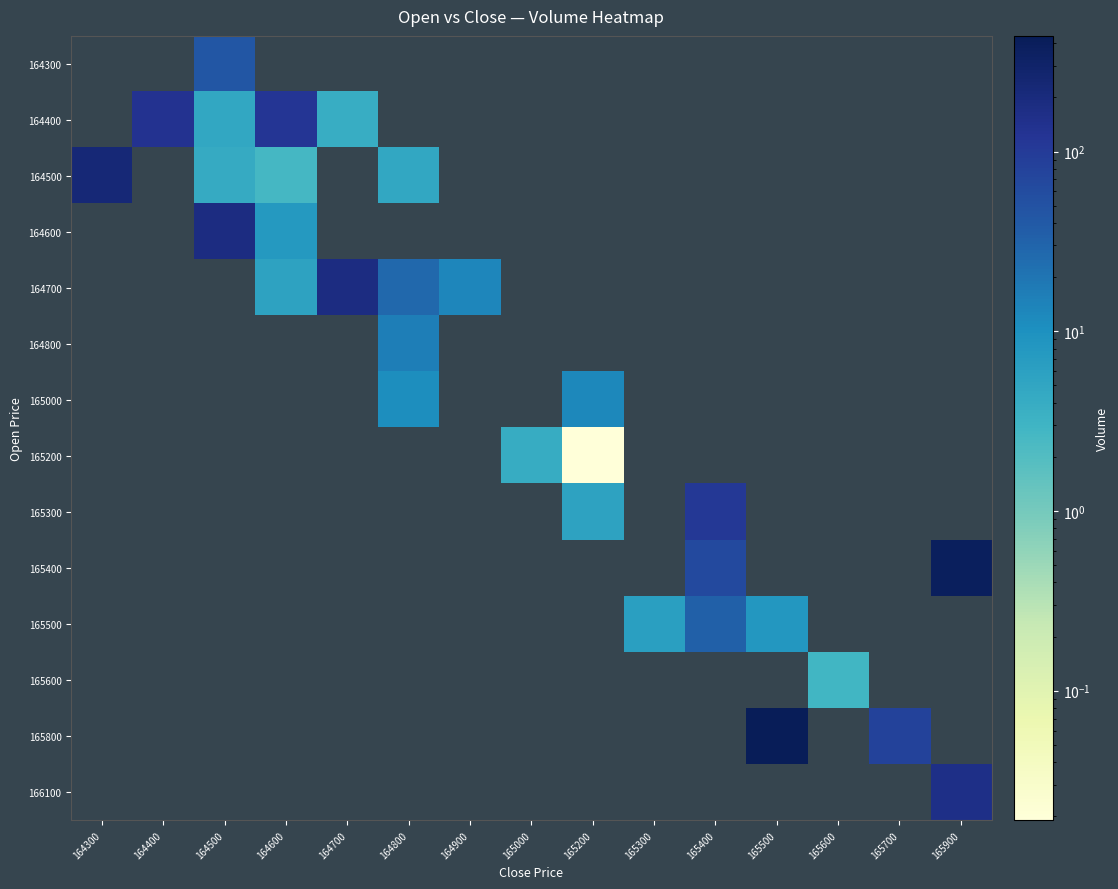

Reading left to right, extract all data points from this chart.

row_0: 164300=0.0	164400=0.0	164500=44.0	164600=0.0	164700=0.0	164800=0.0	164900=0.0	165000=0.0	165200=0.0	165300=0.0	165400=0.0	165500=0.0	165600=0.0	165700=0.0	165900=0.0
row_1: 164300=0.0	164400=133.5	164500=4.8	164600=116.2	164700=3.9	164800=0.0	164900=0.0	165000=0.0	165200=0.0	165300=0.0	165400=0.0	165500=0.0	165600=0.0	165700=0.0	165900=0.0
row_2: 164300=234.5	164400=0.0	164500=4.1	164600=2.6	164700=0.0	164800=4.7	164900=0.0	165000=0.0	165200=0.0	165300=0.0	165400=0.0	165500=0.0	165600=0.0	165700=0.0	165900=0.0
row_3: 164300=0.0	164400=0.0	164500=180.6	164600=7.7	164700=0.0	164800=0.0	164900=0.0	165000=0.0	165200=0.0	165300=0.0	165400=0.0	165500=0.0	165600=0.0	165700=0.0	165900=0.0
row_4: 164300=0.0	164400=0.0	164500=0.0	164600=5.6	164700=182.5	164800=27.6	164900=12.9	165000=0.0	165200=0.0	165300=0.0	165400=0.0	165500=0.0	165600=0.0	165700=0.0	165900=0.0
row_5: 164300=0.0	164400=0.0	164500=0.0	164600=0.0	164700=0.0	164800=16.0	164900=0.0	165000=0.0	165200=0.0	165300=0.0	165400=0.0	165500=0.0	165600=0.0	165700=0.0	165900=0.0
row_6: 164300=0.0	164400=0.0	164500=0.0	164600=0.0	164700=0.0	164800=10.6	164900=0.0	165000=0.0	165200=12.7	165300=0.0	165400=0.0	165500=0.0	165600=0.0	165700=0.0	165900=0.0
row_7: 164300=0.0	164400=0.0	164500=0.0	164600=0.0	164700=0.0	164800=0.0	164900=0.0	165000=4.0	165200=0.0	165300=0.0	165400=0.0	165500=0.0	165600=0.0	165700=0.0	165900=0.0
row_8: 164300=0.0	164400=0.0	164500=0.0	164600=0.0	164700=0.0	164800=0.0	164900=0.0	165000=0.0	165200=5.6	165300=0.0	165400=108.0	165500=0.0	165600=0.0	165700=0.0	165900=0.0
row_9: 164300=0.0	164400=0.0	164500=0.0	164600=0.0	164700=0.0	164800=0.0	164900=0.0	165000=0.0	165200=0.0	165300=0.0	165400=66.7	165500=0.0	165600=0.0	165700=0.0	165900=376.1
row_10: 164300=0.0	164400=0.0	164500=0.0	164600=0.0	164700=0.0	164800=0.0	164900=0.0	165000=0.0	165200=0.0	165300=6.1	165400=33.2	165500=8.1	165600=0.0	165700=0.0	165900=0.0
row_11: 164300=0.0	164400=0.0	164500=0.0	164600=0.0	164700=0.0	164800=0.0	164900=0.0	165000=0.0	165200=0.0	165300=0.0	165400=0.0	165500=0.0	165600=2.8	165700=0.0	165900=0.0
row_12: 164300=0.0	164400=0.0	164500=0.0	164600=0.0	164700=0.0	164800=0.0	164900=0.0	165000=0.0	165200=0.0	165300=0.0	165400=0.0	165500=439.9	165600=0.0	165700=81.3	165900=0.0
row_13: 164300=0.0	164400=0.0	164500=0.0	164600=0.0	164700=0.0	164800=0.0	164900=0.0	165000=0.0	165200=0.0	165300=0.0	165400=0.0	165500=0.0	165600=0.0	165700=0.0	165900=158.6